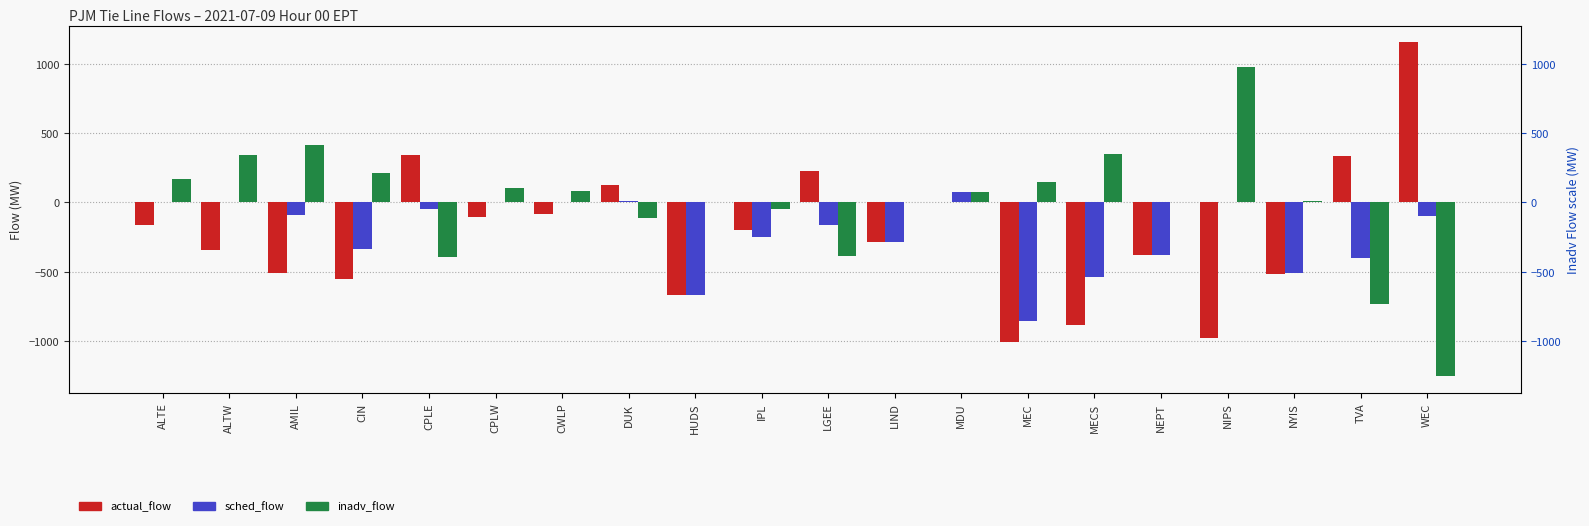

Which series has the largest total across all categories?

inadv_flow